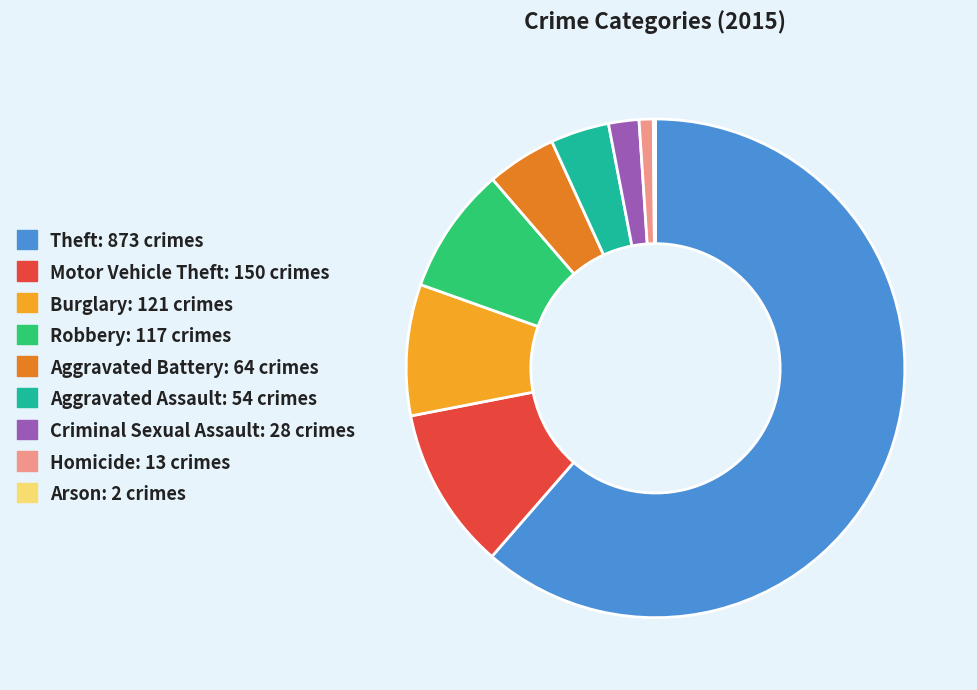

Do Aggravated Battery and Criminal Sexual Assault together represent more than half of the pie?

No